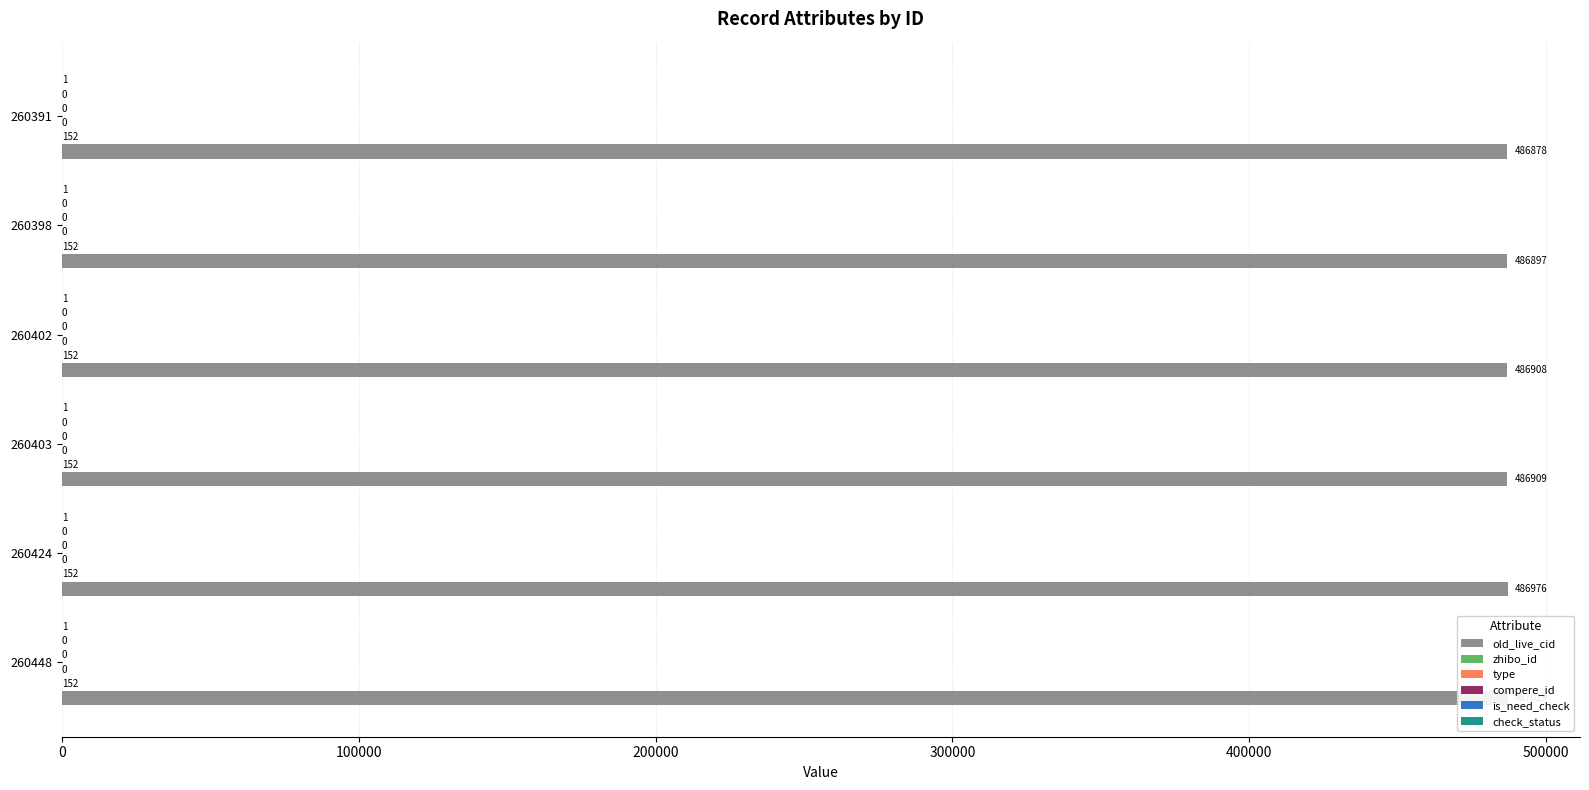

Are the bars grouped side by side (vs. stacked)?

Yes